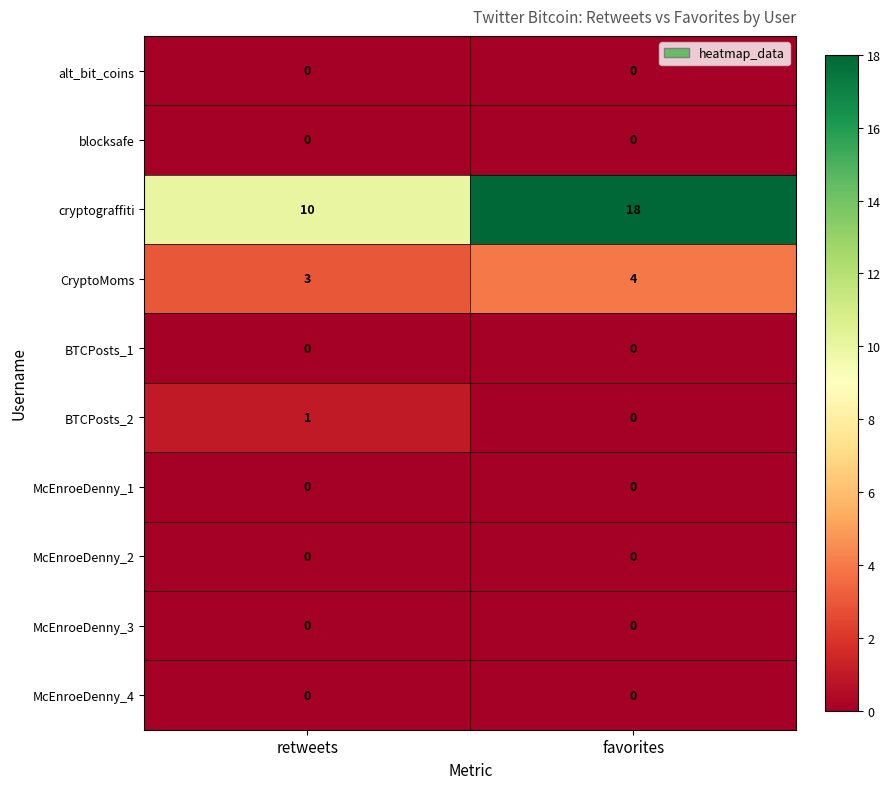

Which series has the widest spread of values?

cryptograffiti